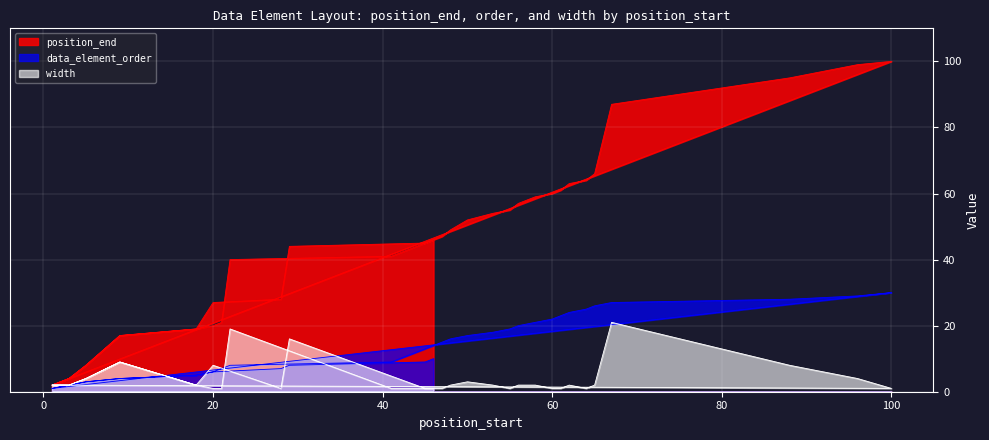

What is the maximum value shown in the chart?

100